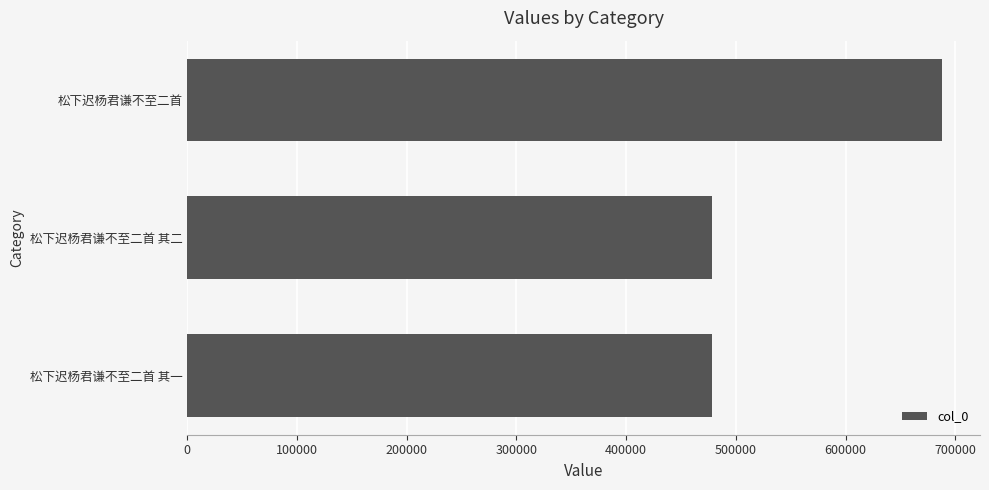

What is the greatest value displayed?

688092